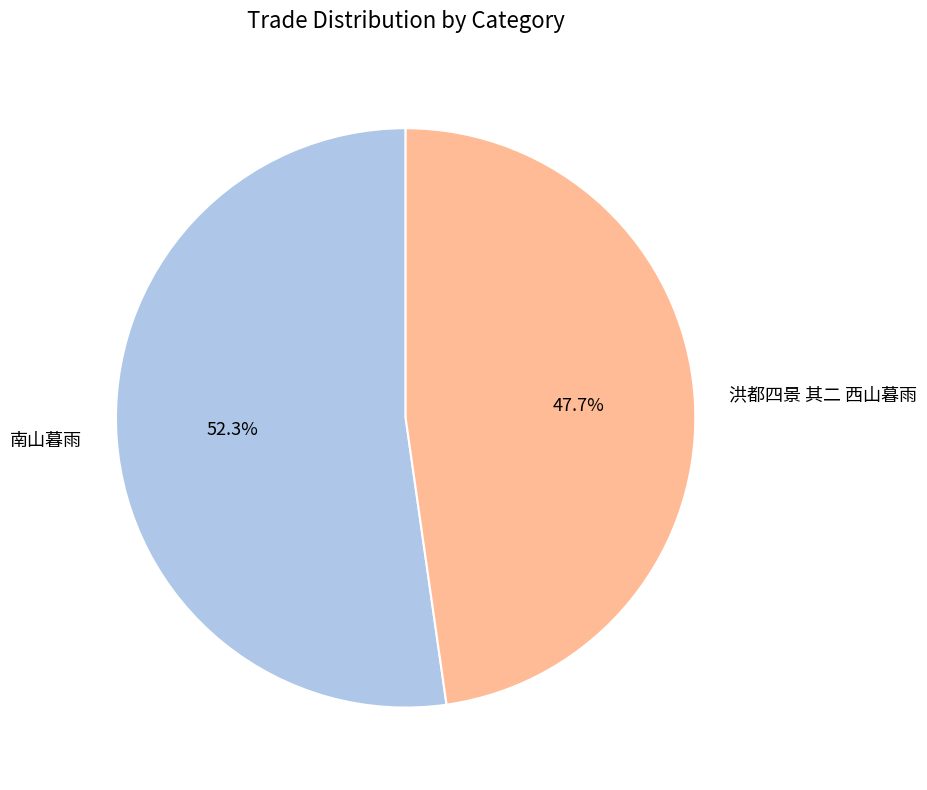

The 南山暮雨 slice represents 66% of the pie. True or false?

False